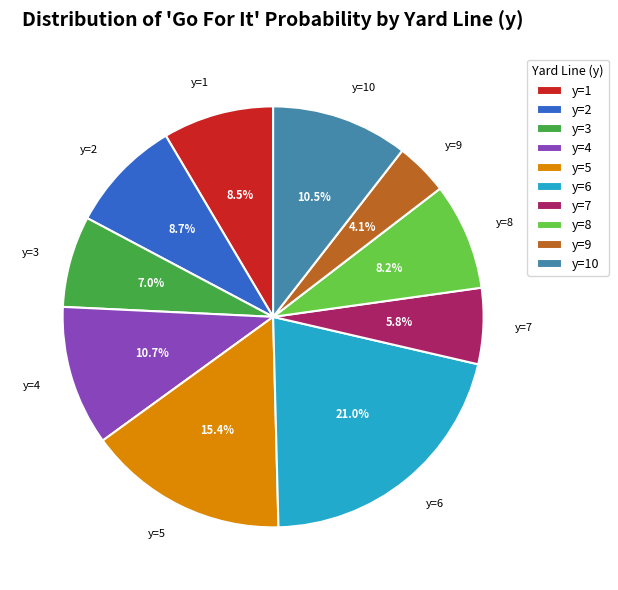

Combined, what portion of the pie is y=10 and y=2?

19.2%